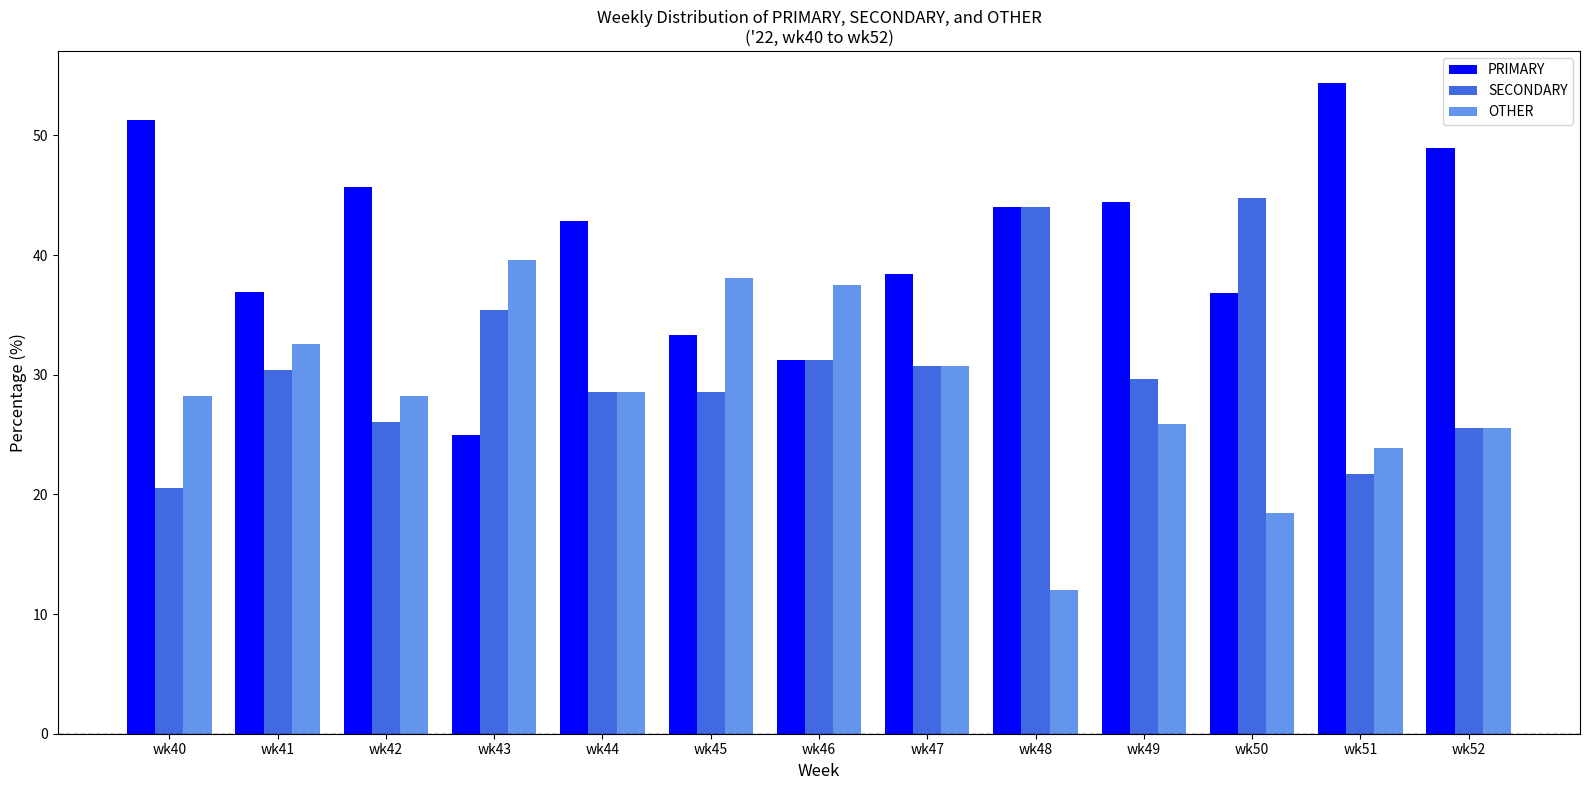

What is the highest value of the SECONDARY series?

44.7